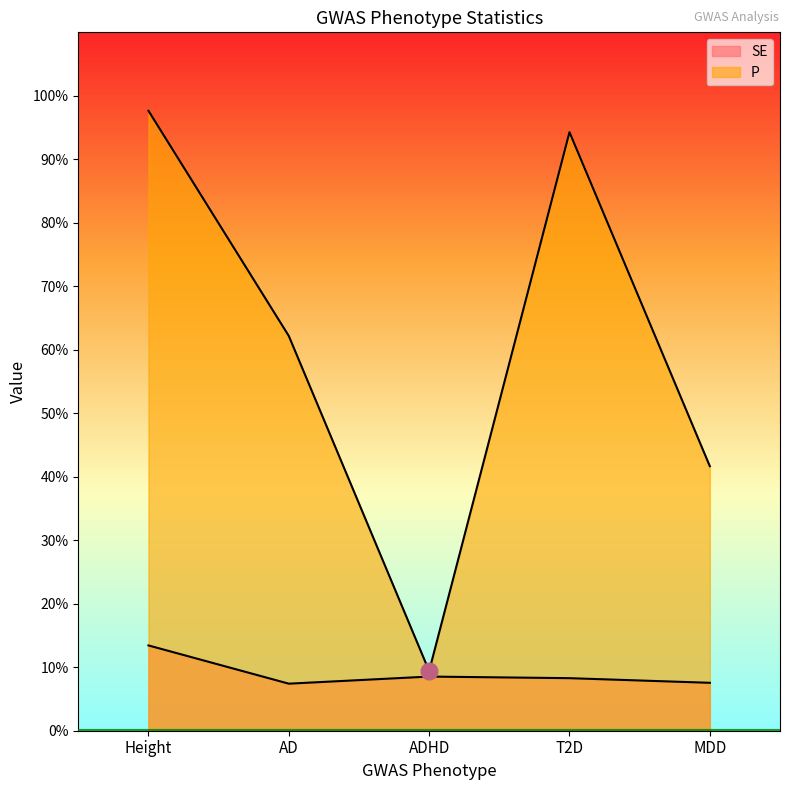

What is the label of the 1st point from the left?

Height